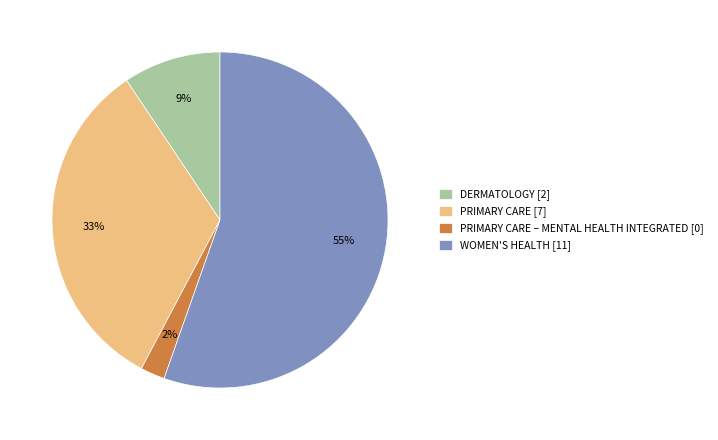

True or false: PRIMARY CARE – MENTAL HEALTH INTEGRATED [0] accounts for 15% of the total.

False